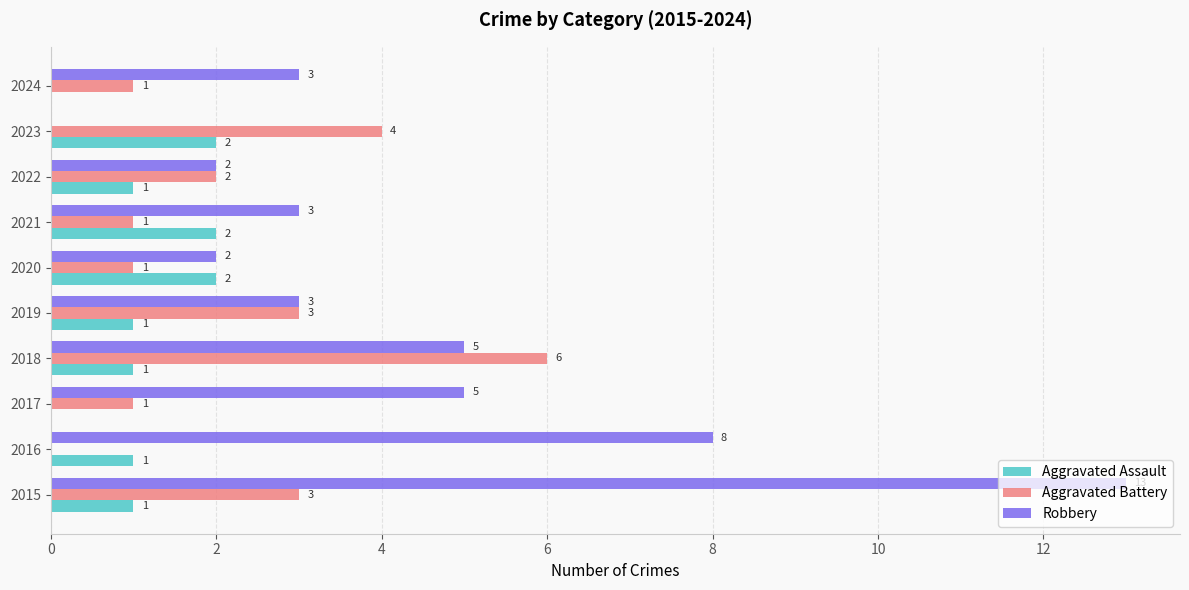

How many Aggravated Assault values are between 1 and 2?

8